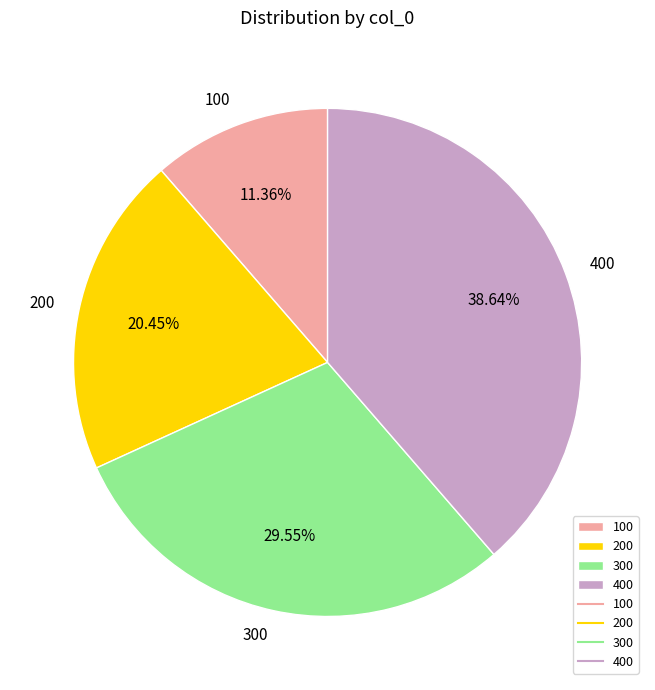

To the nearest percent, what percentage of the pie is 400?

39%